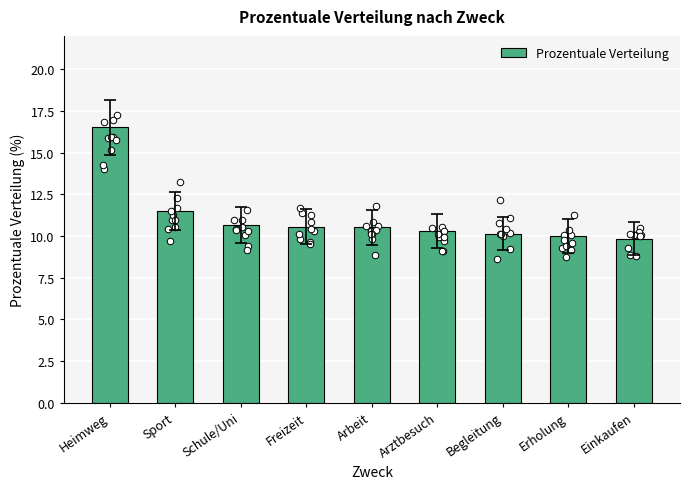

Between Erholung and Arztbesuch, which is larger?

Arztbesuch